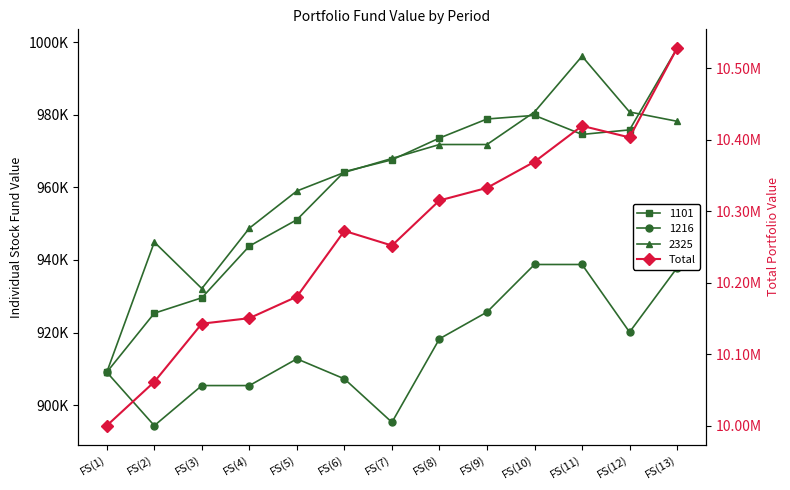

What is the sum of the values at FS(13) and FS(1)?

20528380